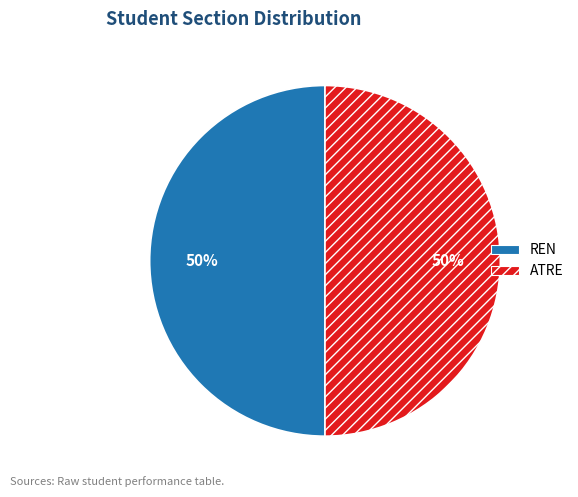

Approximately how many times larger is the value at ATRE compared to REN?

1.0